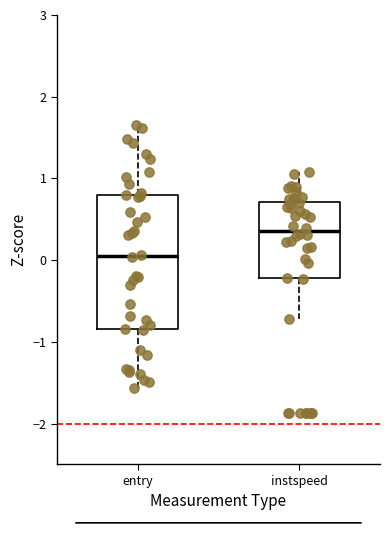

Reading left to right, transcribe this box plot: for each box, give where its median line is, the range the box spans, and where its two whiskers end, as read against the y-axis. The values are not printed on the chart, so give them approximately, as read against the axis.

entry: median 0.1, box -0.8 to 0.8, whiskers -1.6 to 1.6
instspeed: median 0.4, box -0.2 to 0.7, whiskers -0.7 to 1.1